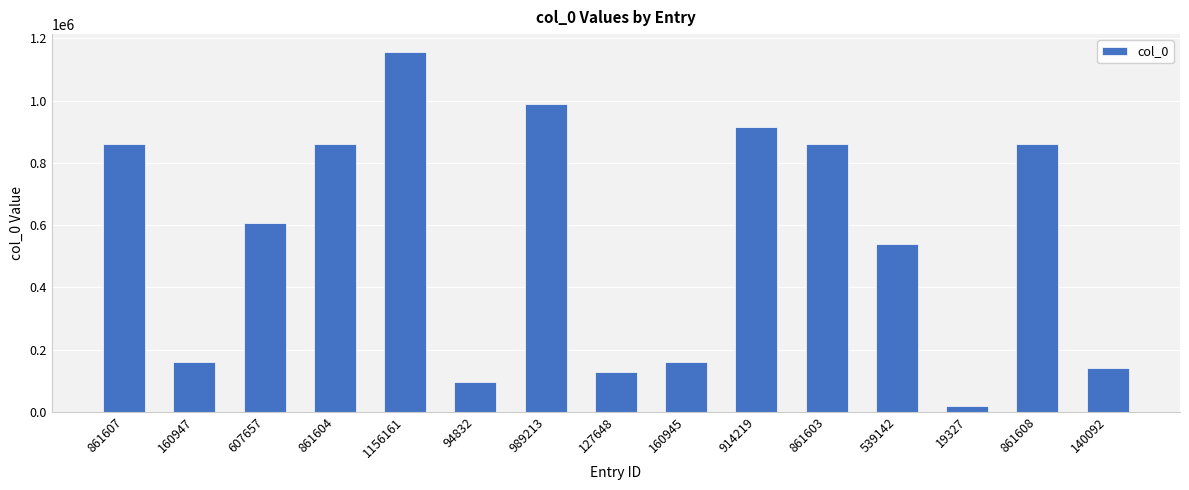

True or false: the data shows 127648 at 127648.

True